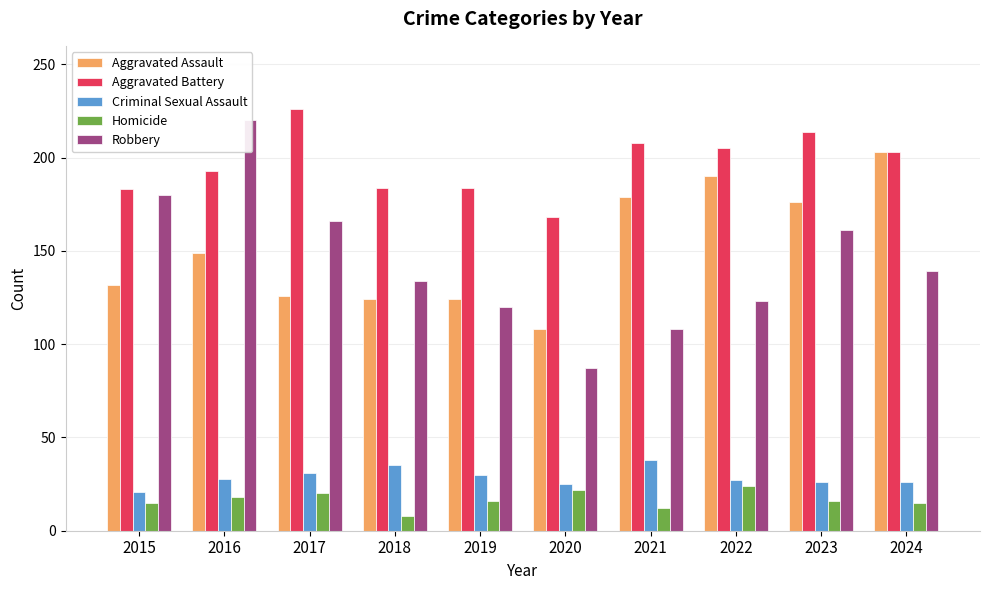

At how many categories does at least one series exceed 95?

10